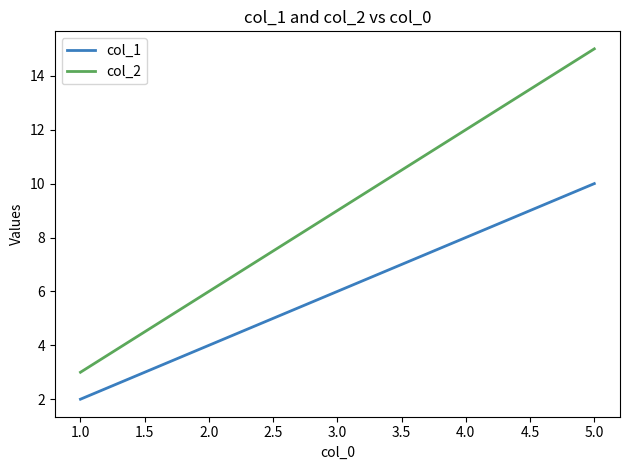

How many lines are shown in the chart?

2